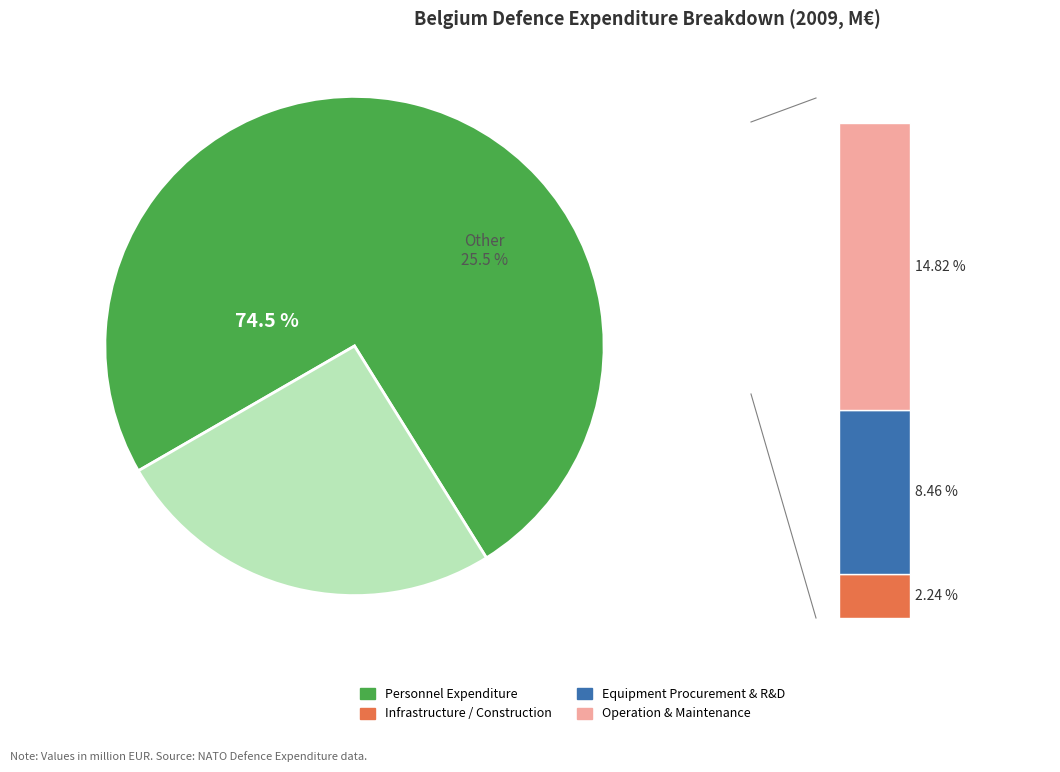

Does Infrastructure / Construction account for over 50% of the chart?

No